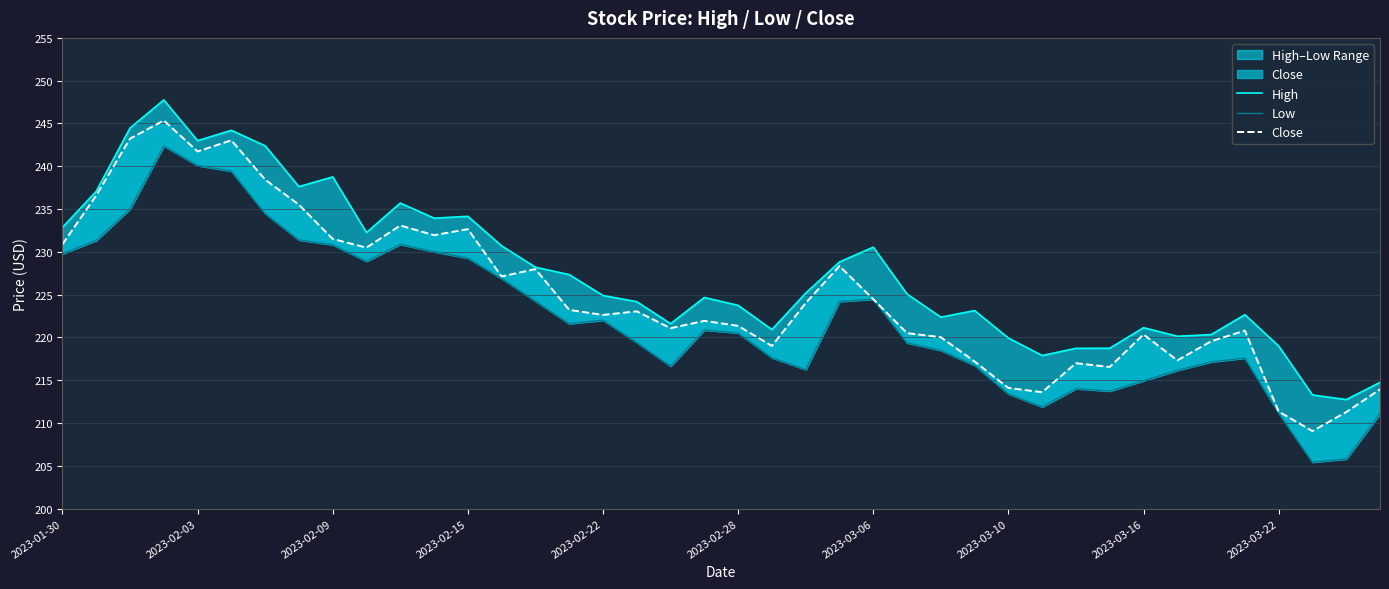

How many values in the High series are below 225?

20